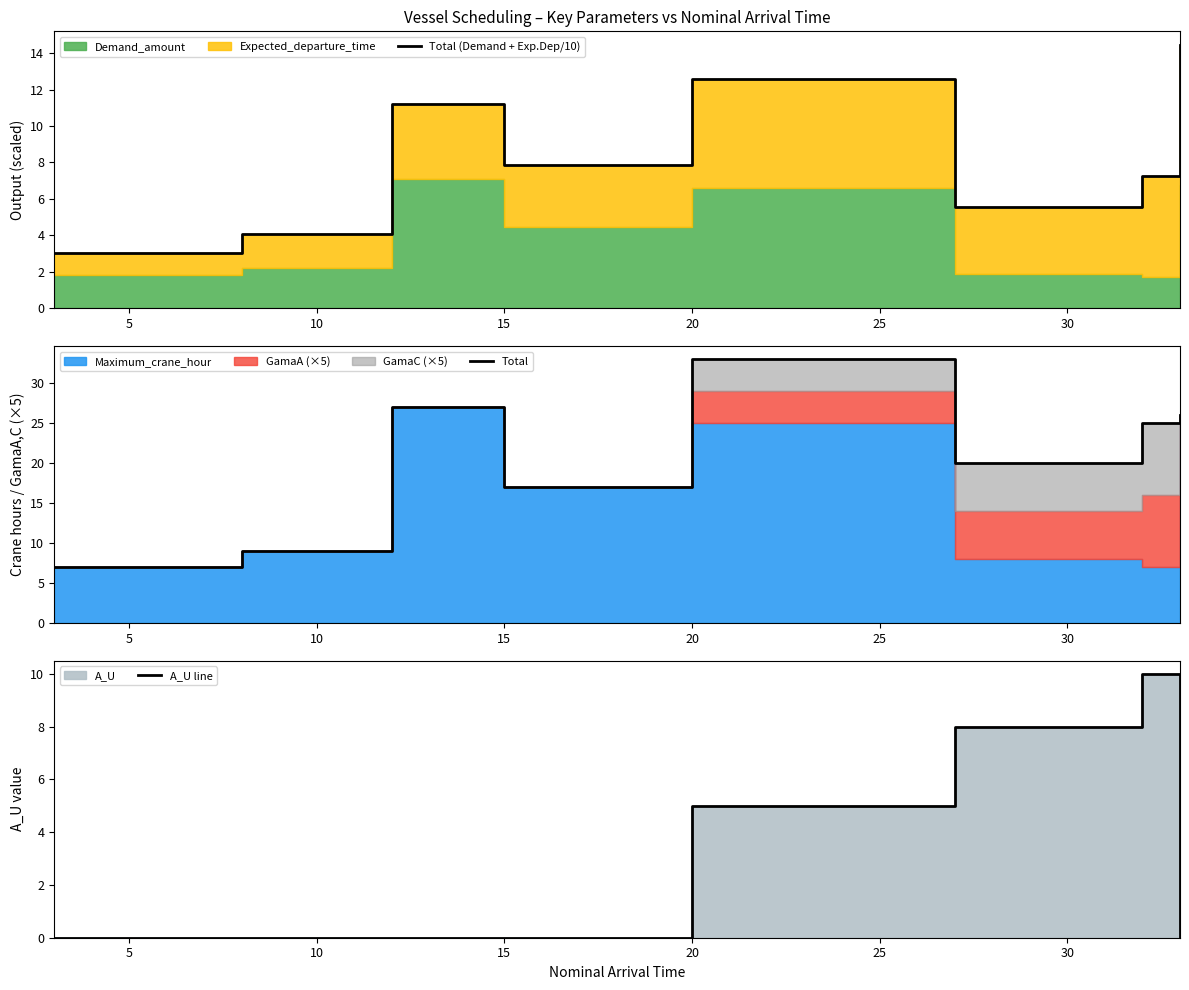

True or false: Total (Demand + Exp.Dep/10) has a value of 5.4 at 35.

False